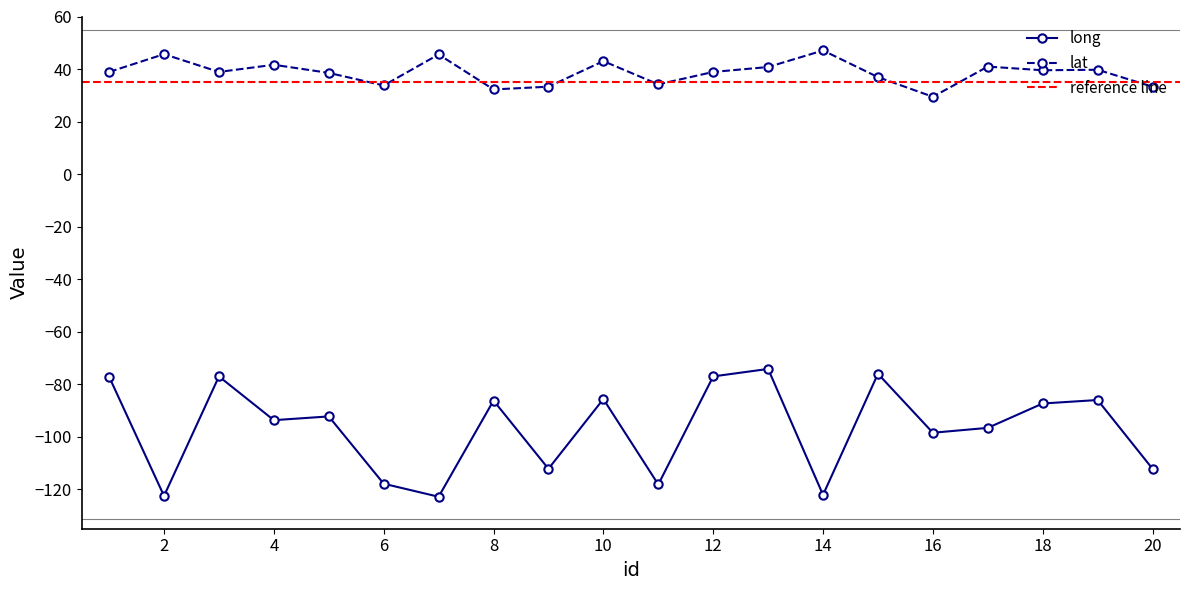

What is the difference between the long values at 2 and 19?

36.5